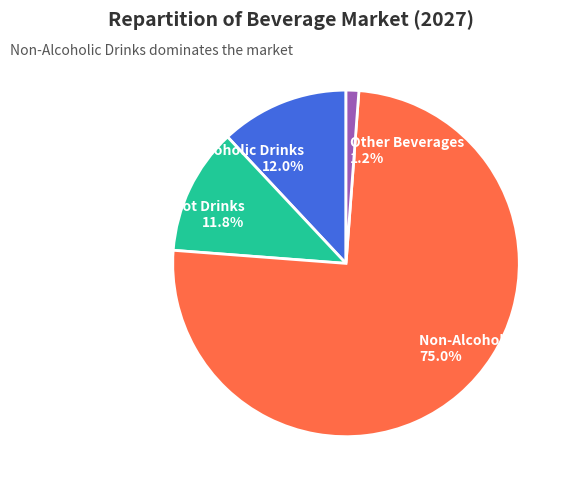

Is there any slice that represents more than half of the pie?

Yes